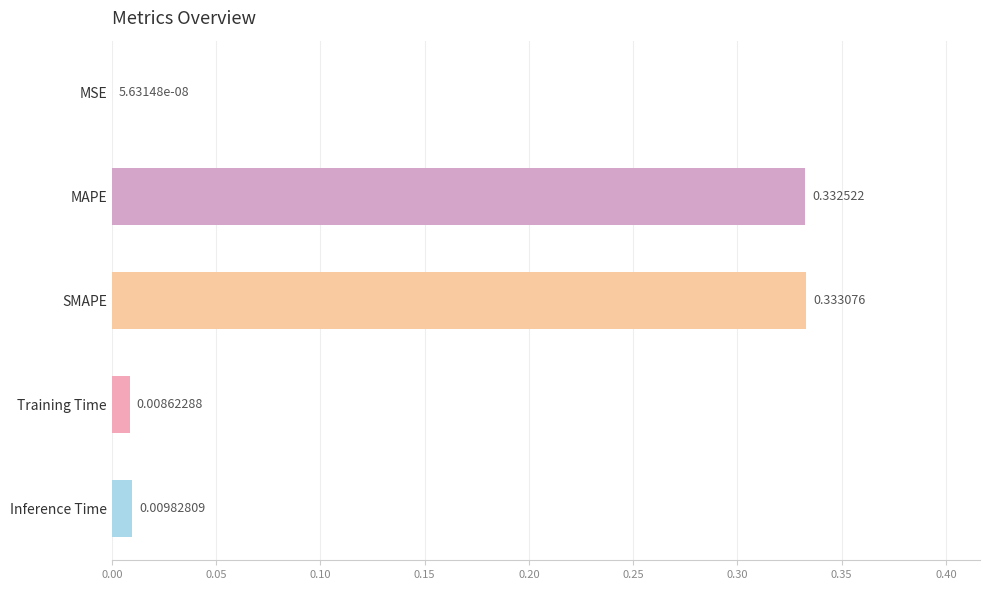

What is the change in value from MSE to MAPE?

+0.3